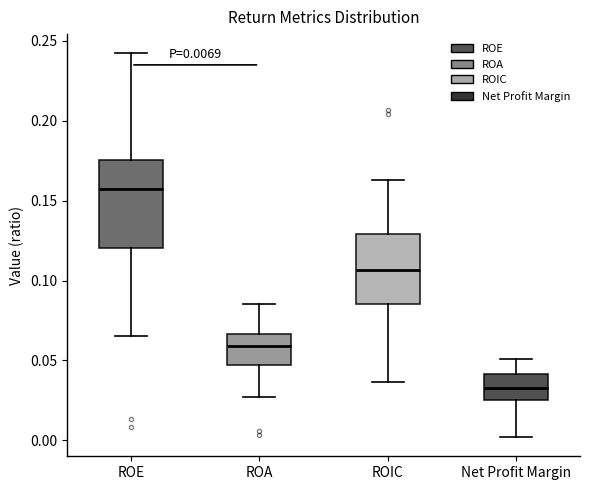

Which box's median line is the lowest?

Net Profit Margin